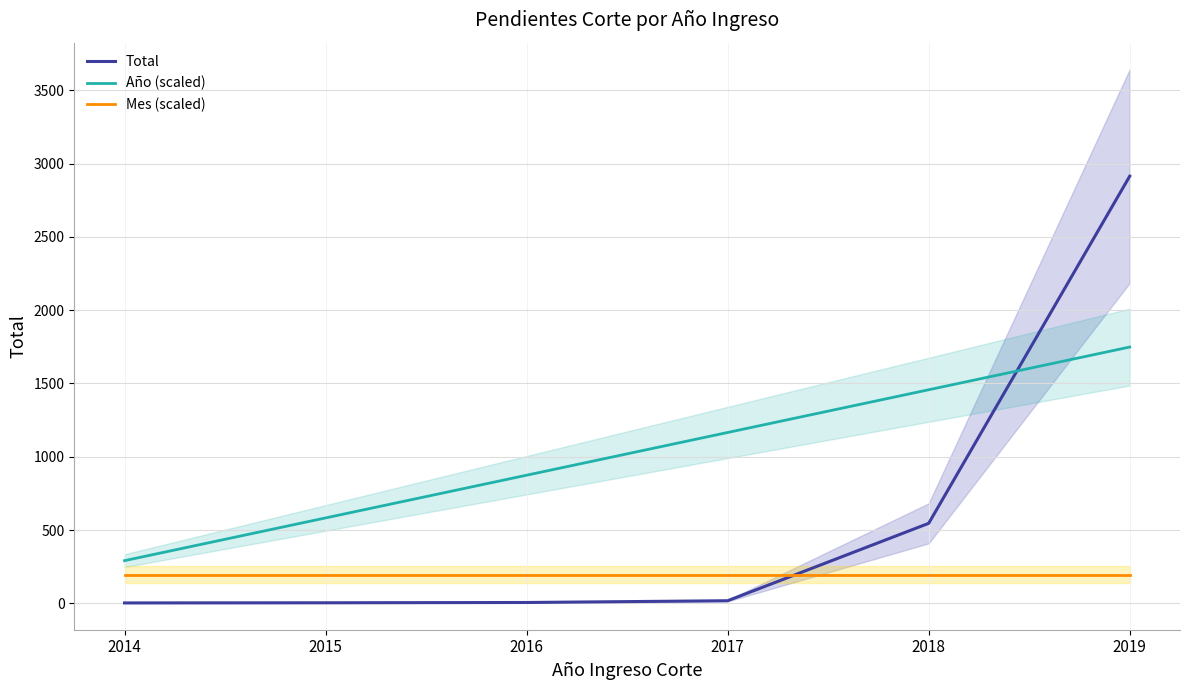

Read the Total value at 2017.

18.0